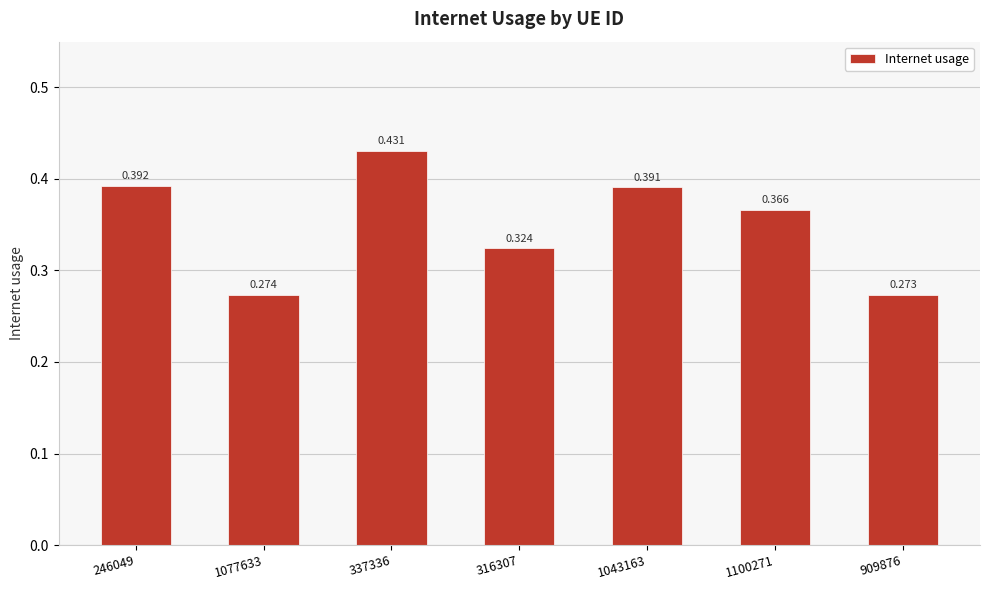

What is the difference between the second highest and minimum values?

0.1